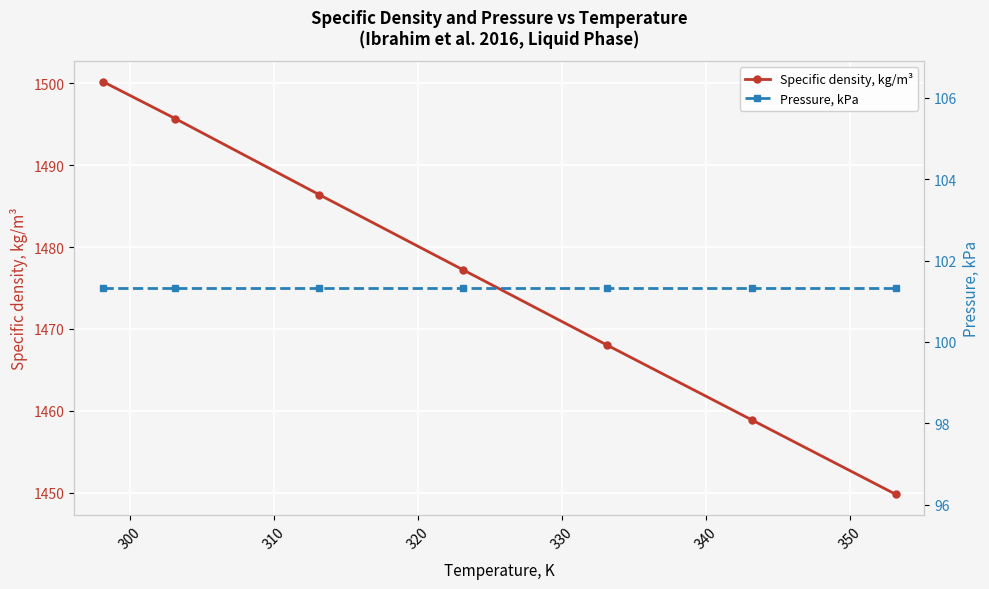

What is the value of the Specific density, kg/m³ point at the 4th from the left?

1477.2